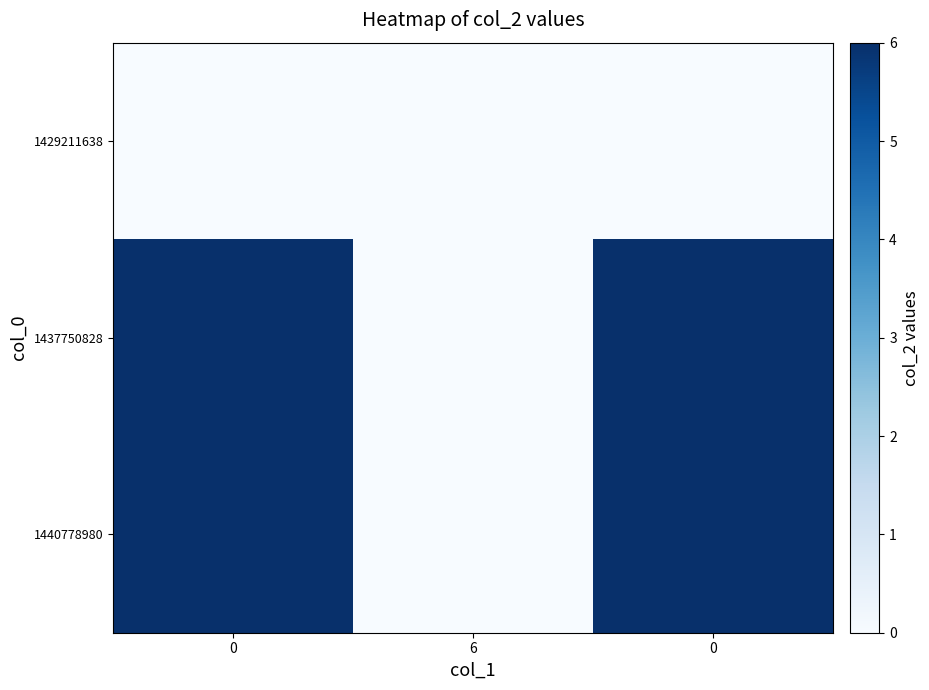

List the series in order of their peak value, lowest first.

1429211638, 1437750828, 1440778980